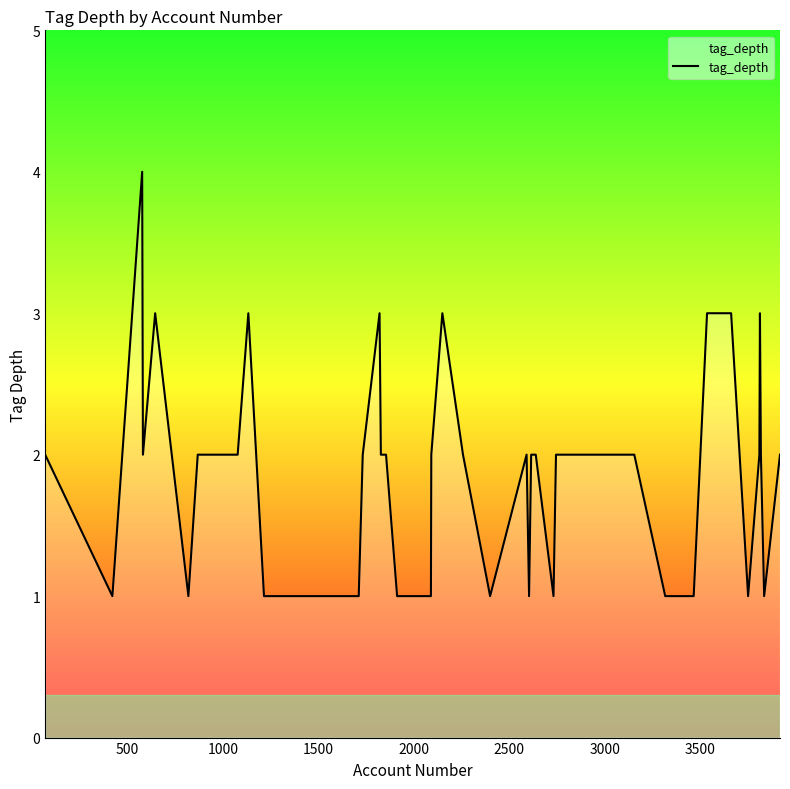

What is the smallest value displayed?

1